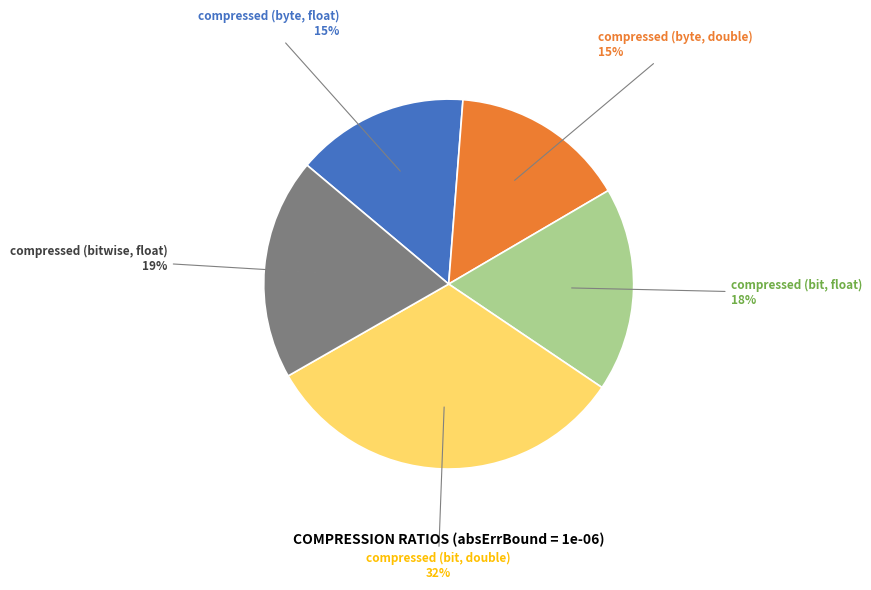

Is compressed (byte, float) the majority of the pie?

No